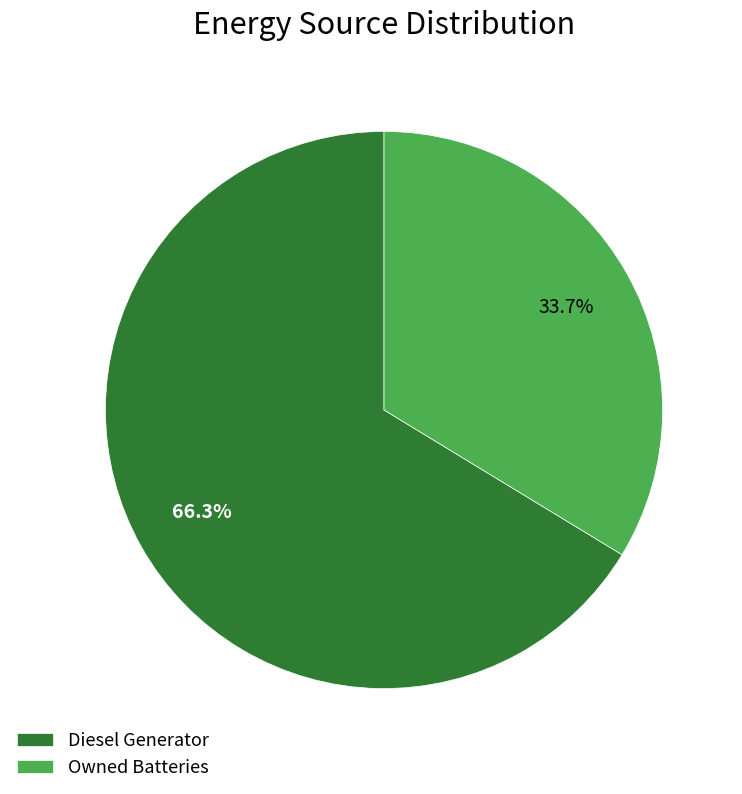

Rank the categories by value from highest to lowest.

Diesel Generator, Owned Batteries